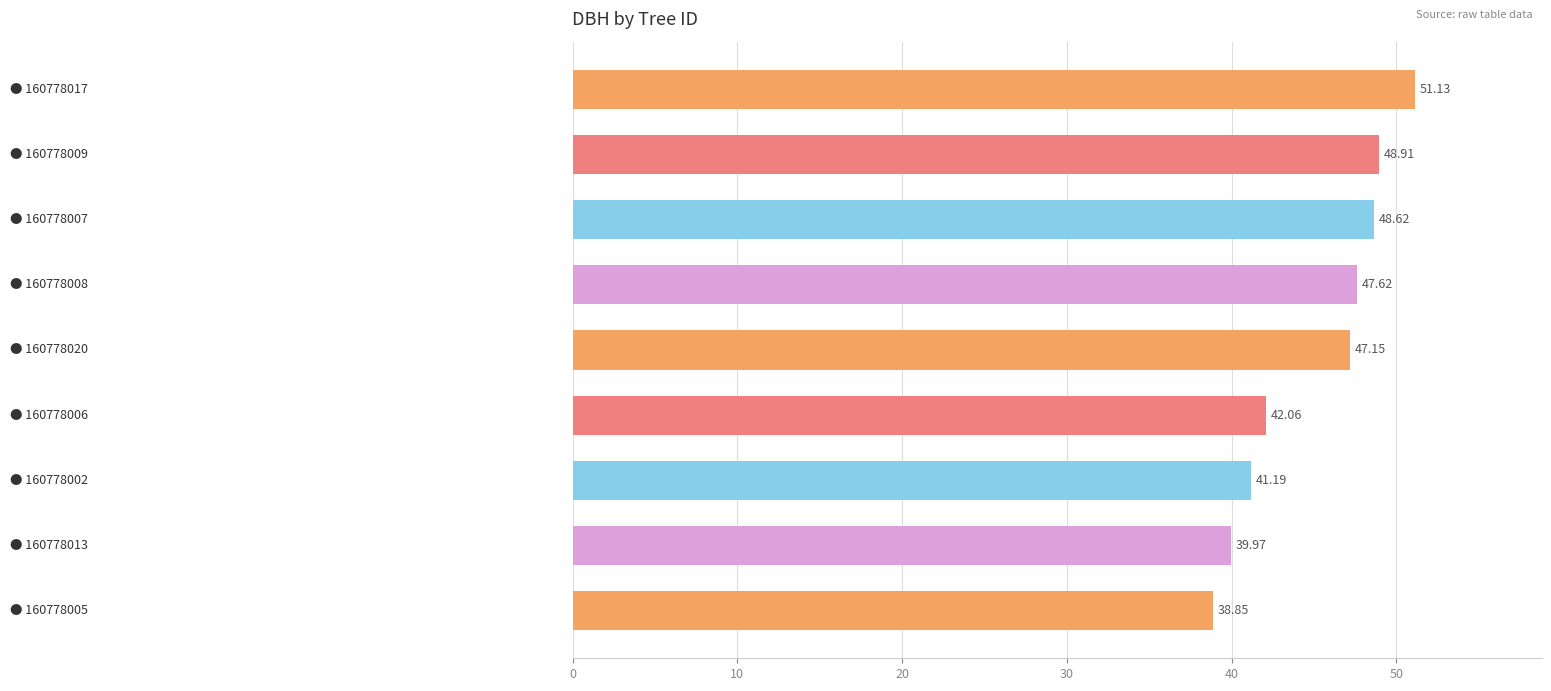

What is the sum of all values?

405.5